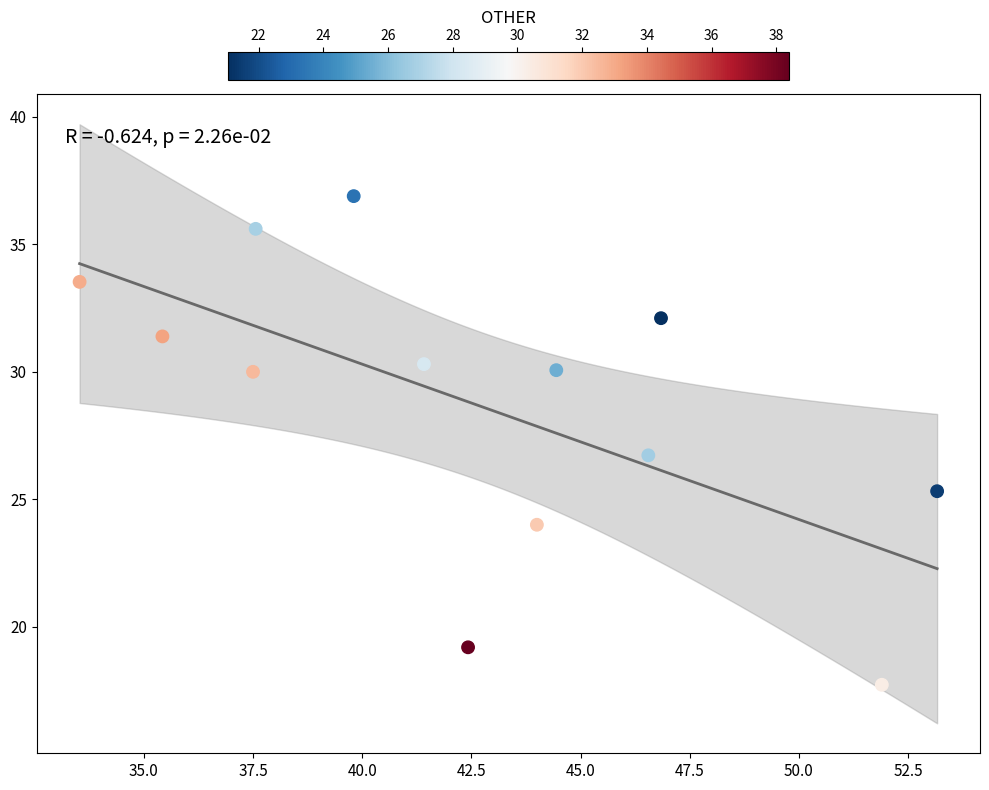

What Y value in the scatter plot is closest to 27?

26.7